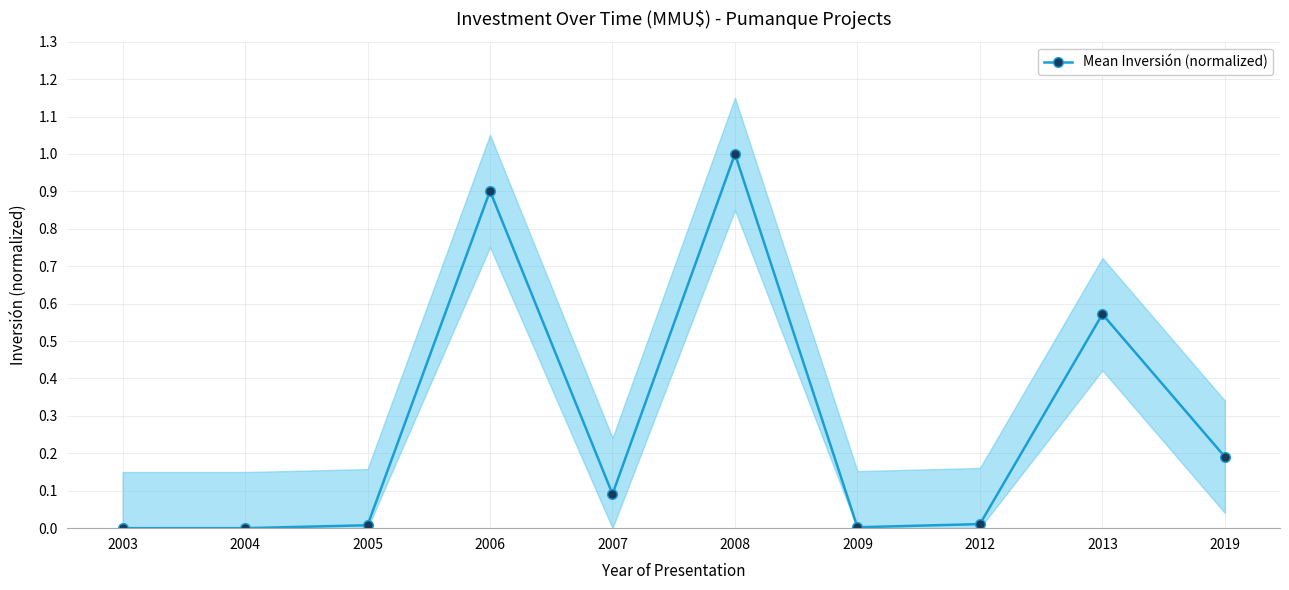

At which category does the chart reach its peak across all series?

2008